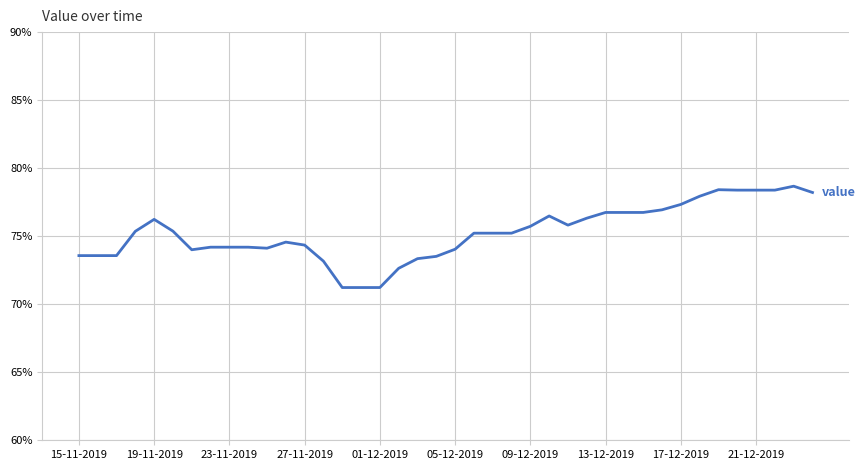

What is the difference between the second highest and second lowest values?

7.2